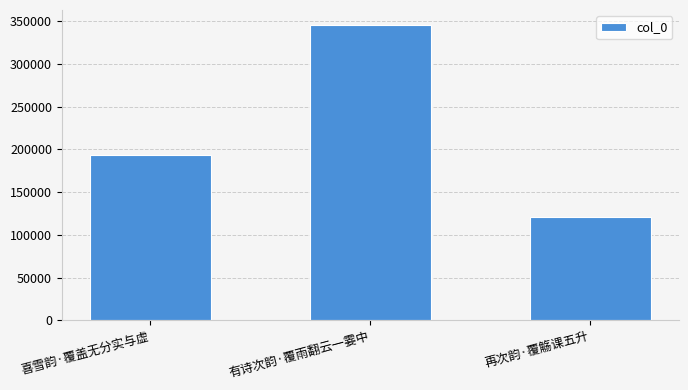

What is the sum of all values?

659917